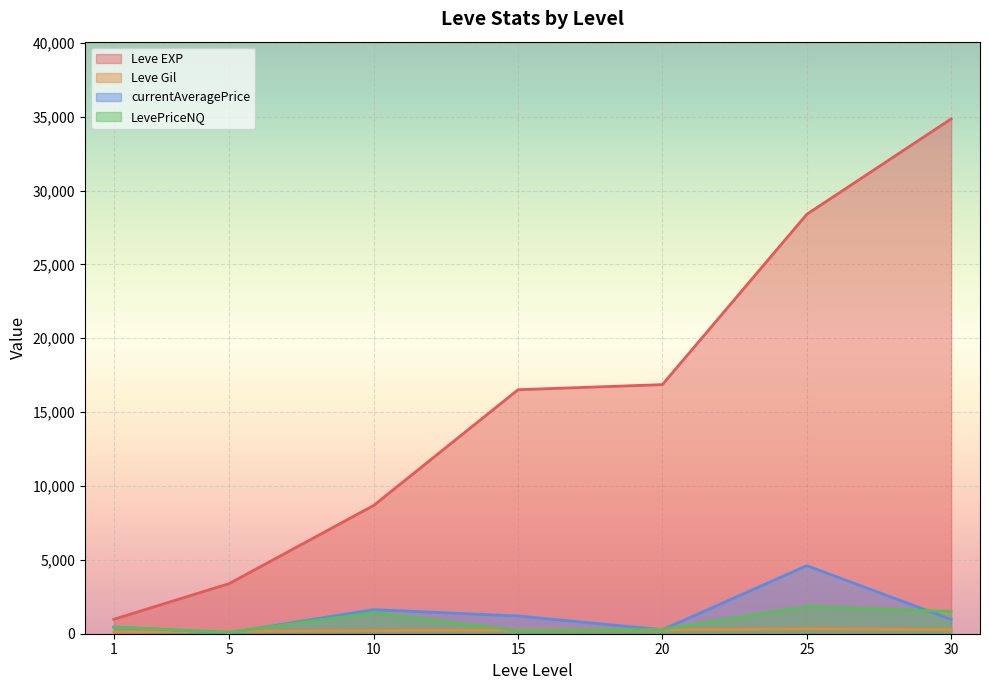

True or false: currentAveragePrice has more than 1 points higher than both neighbors.

True